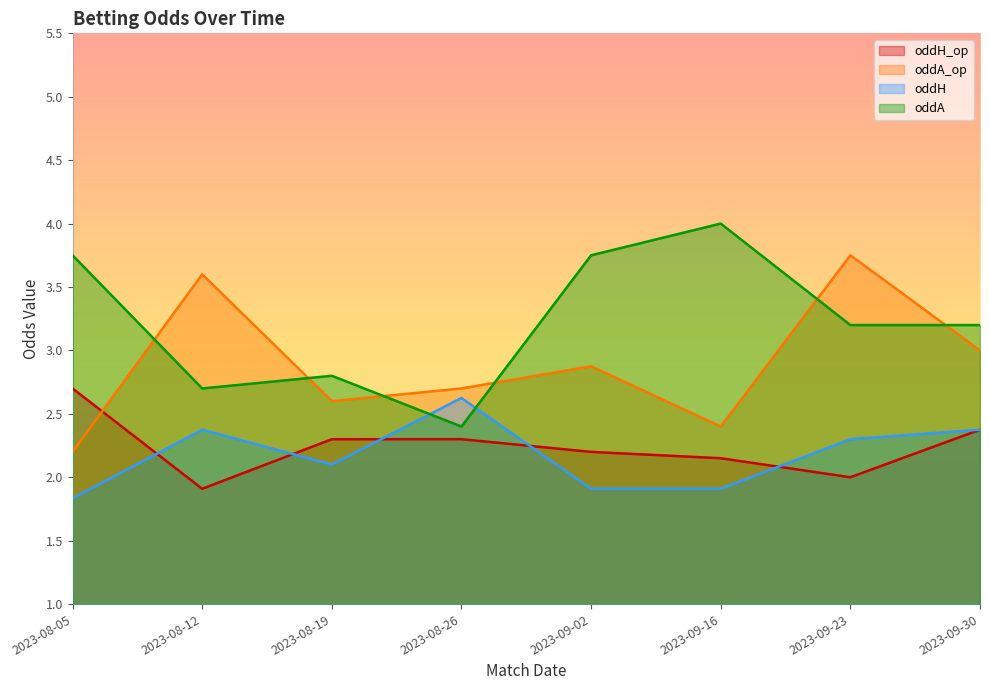

How many interior local valleys does the oddH series have?

1